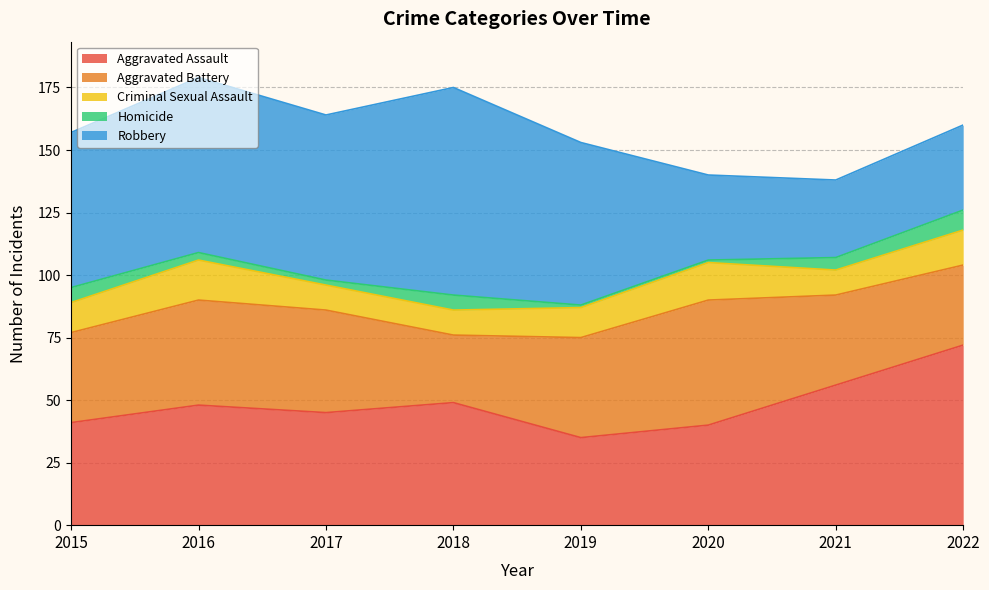

Is the value of Criminal Sexual Assault at 2021 greater than the value of Robbery at 2018?

No